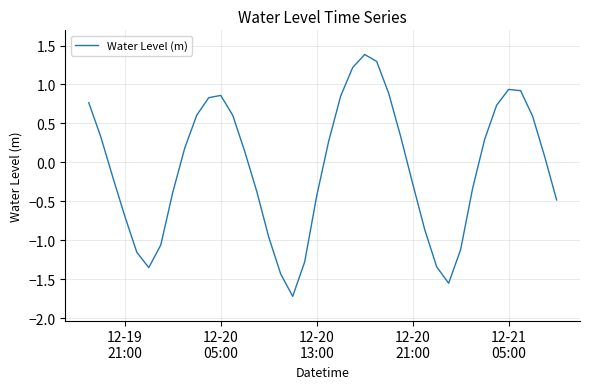

What is the minimum value shown in the chart?

-1.7